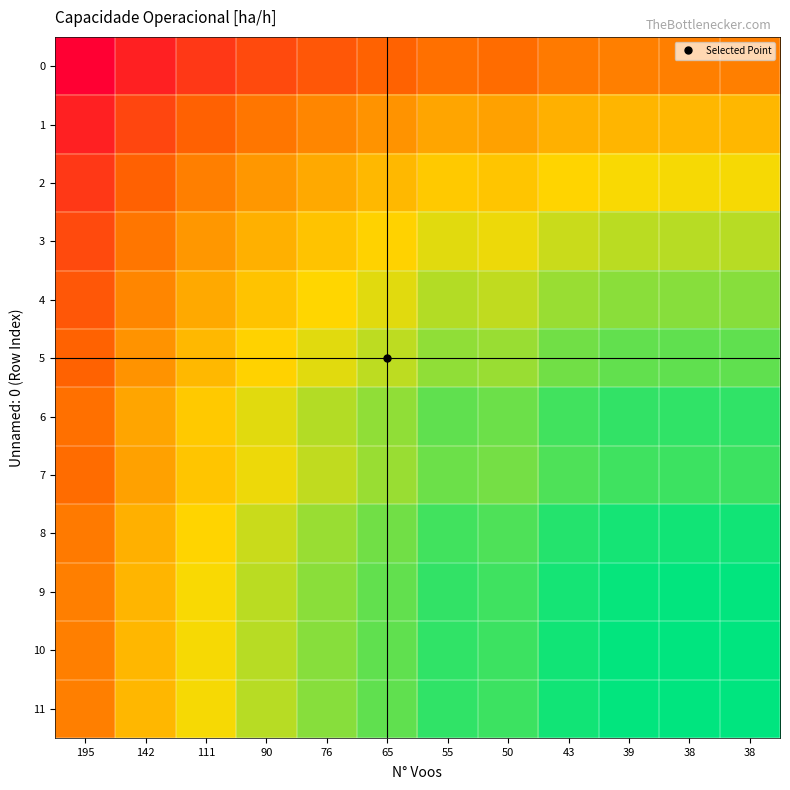

At 38, list the series in order from smallest to largest.

0, 1, 2, 3, 4, 5, 7, 6, 8, 9, 11, 10